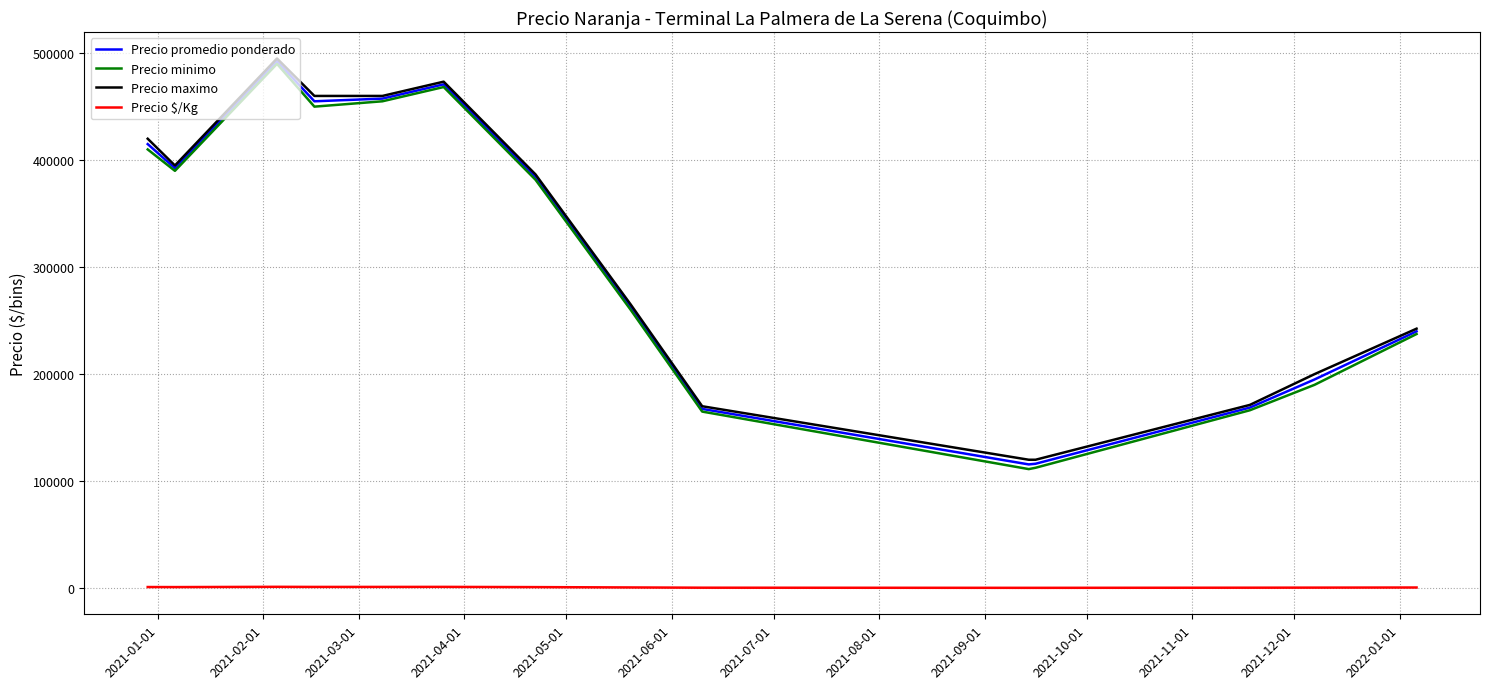

Does the chart display data point markers on the line(s)?

No